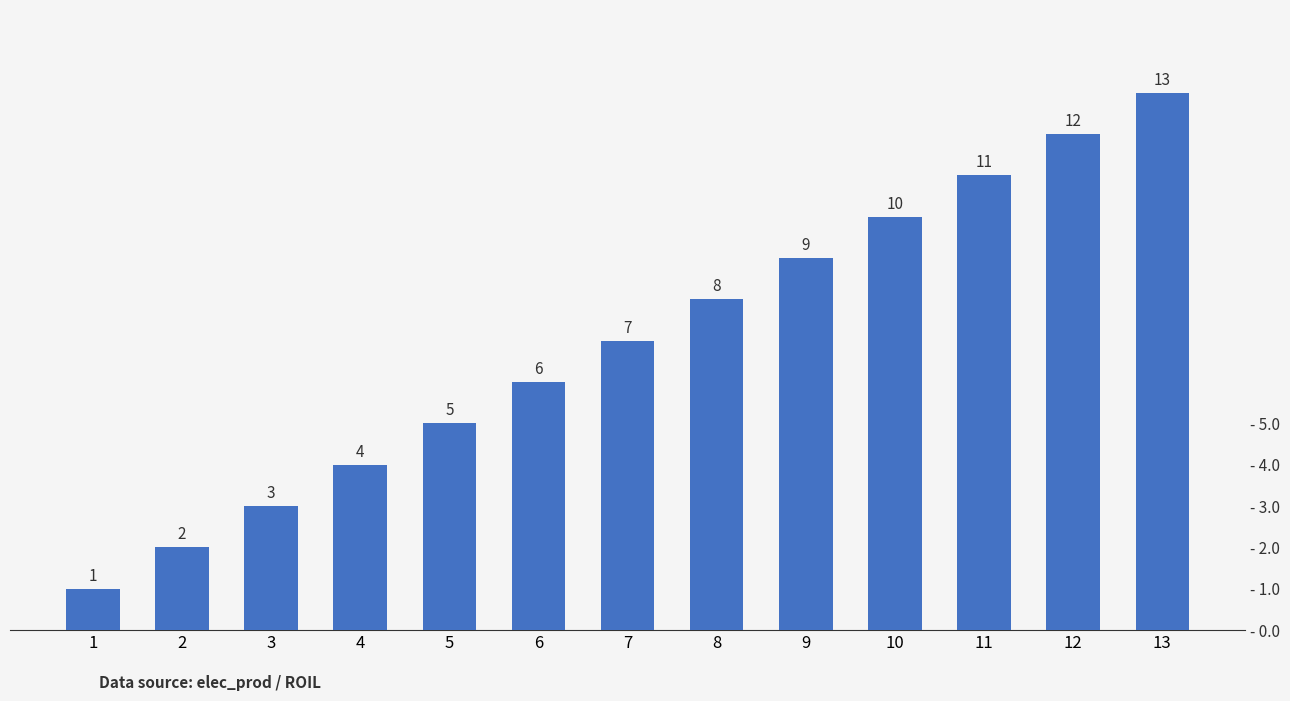

Are the bars horizontal?

No